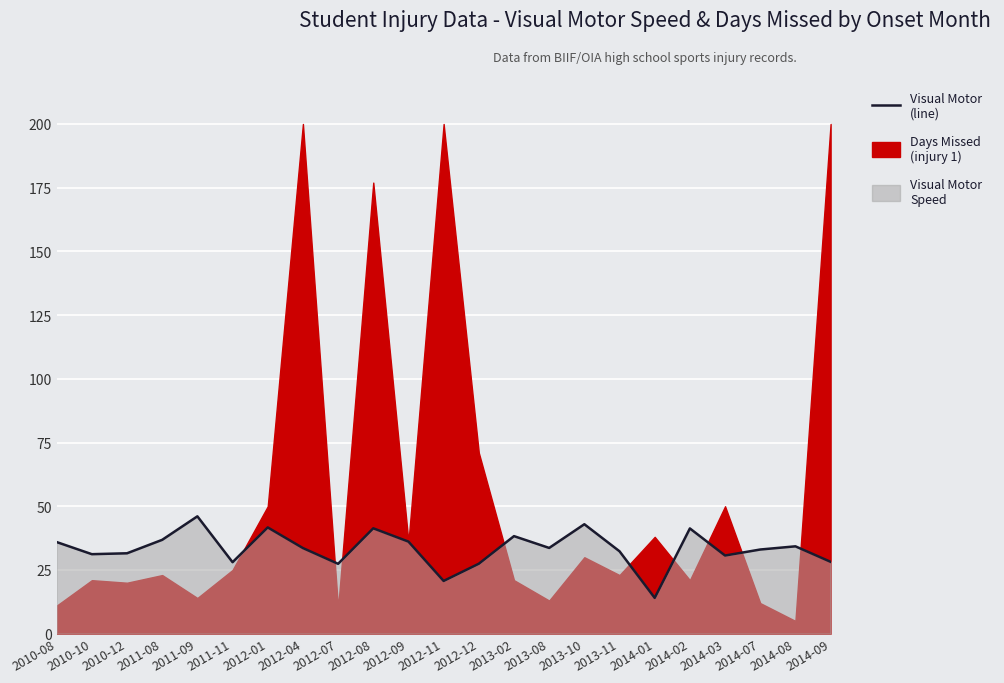

What is the value of the 15th point from the left?

33.6